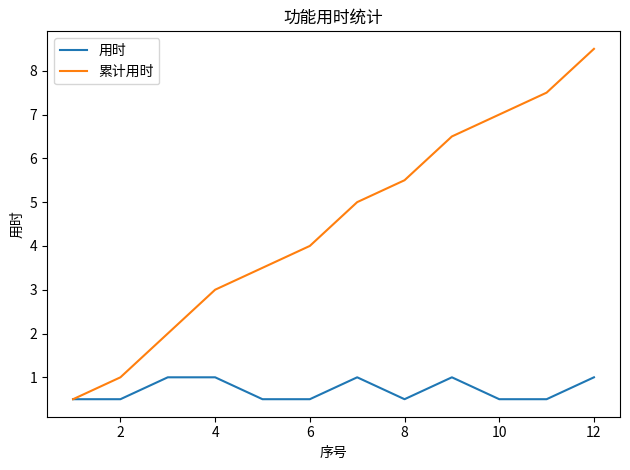

What is the lowest value of the 累计用时 series?

0.5